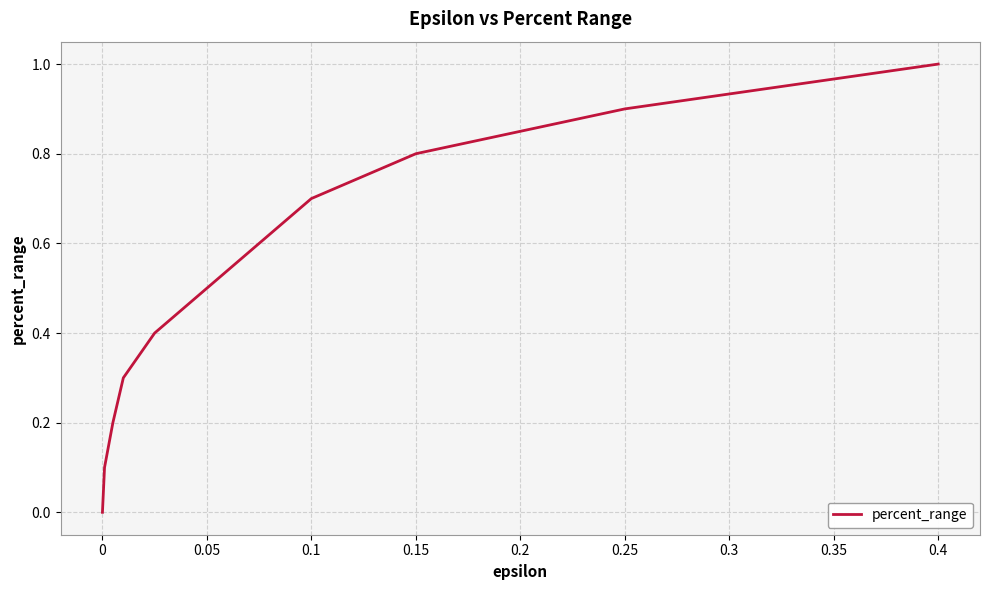

Reading left to right, what are all the values shown in this chart?

0.0	0.1	0.2	0.3	0.4	0.5	0.6	0.7	0.8	0.9	1.0